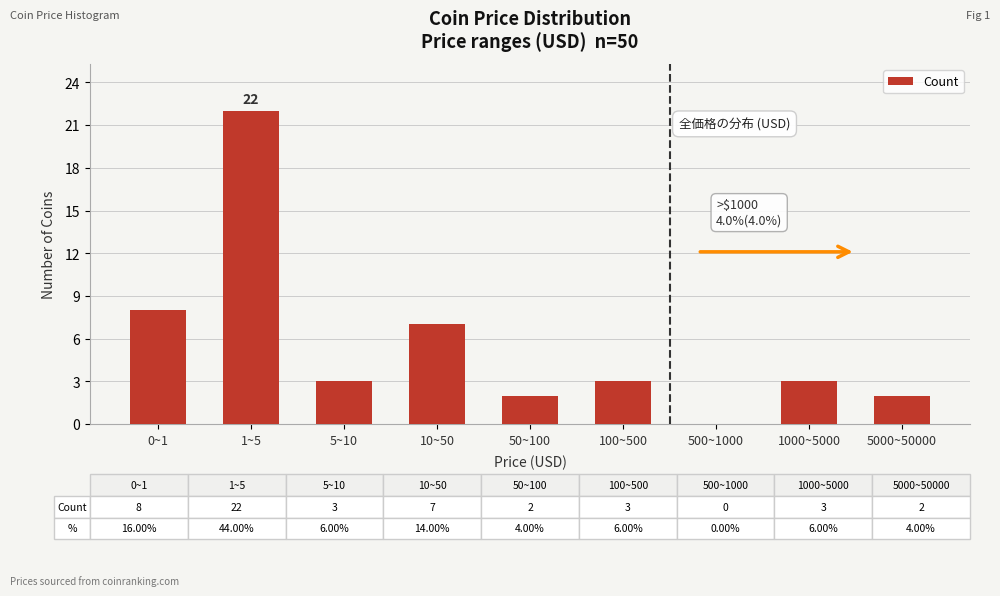

What is the sum of all values?

50